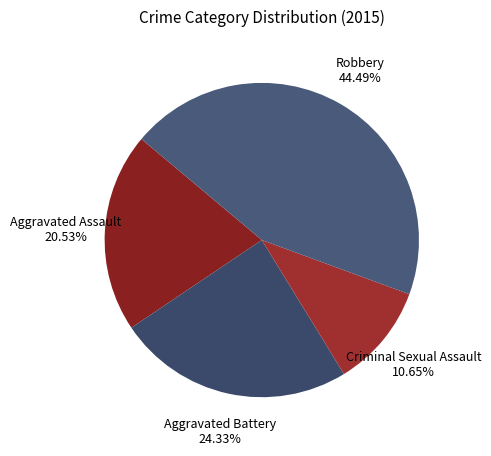

What is the largest slice in the pie chart?

Robbery